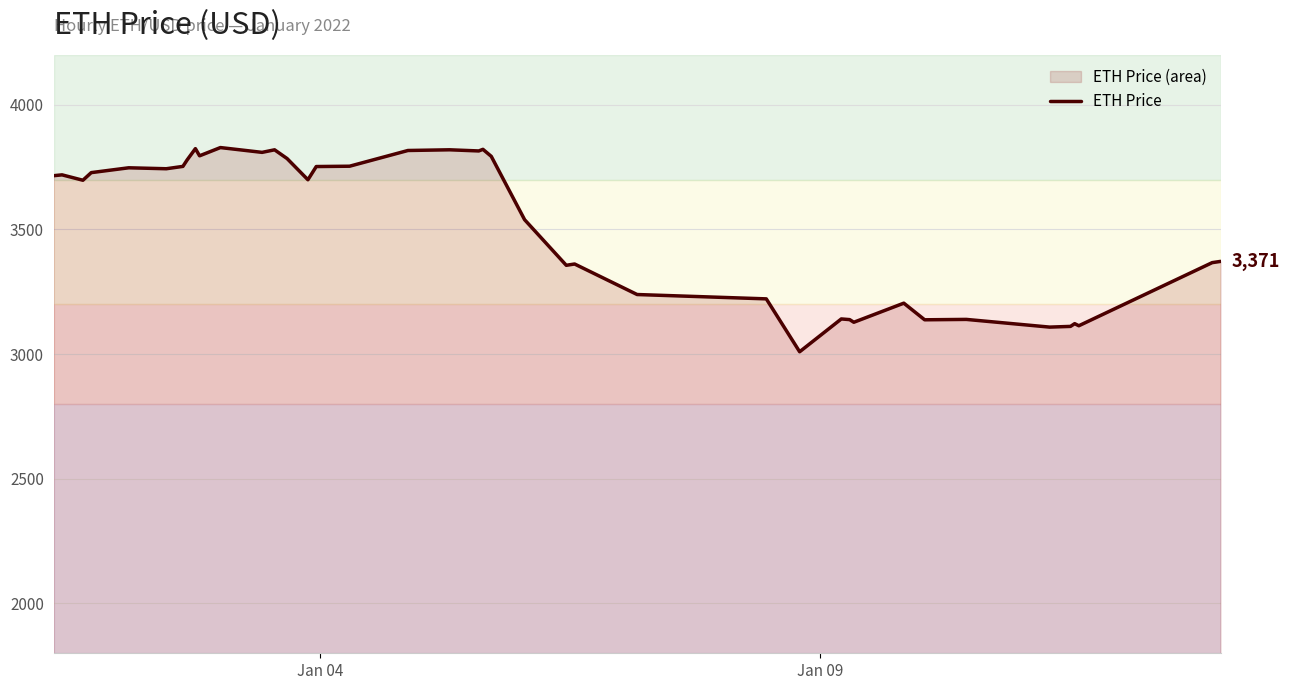

What is the maximum value shown in the chart?

3828.1